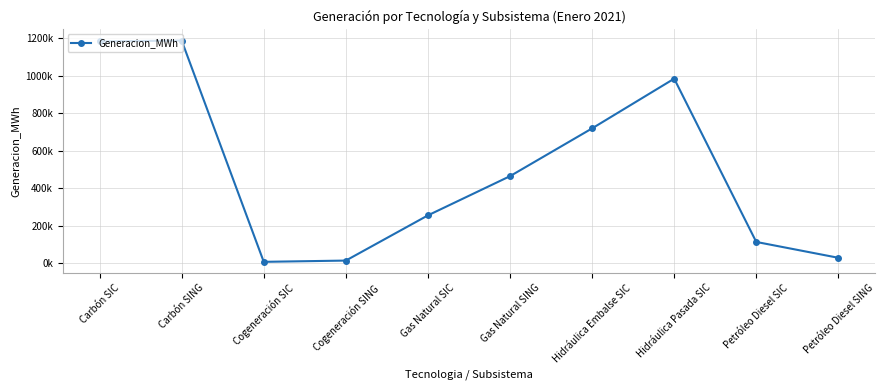

What is the difference between the values at Gas Natural SING and Cogeneración SIC?

456662.3